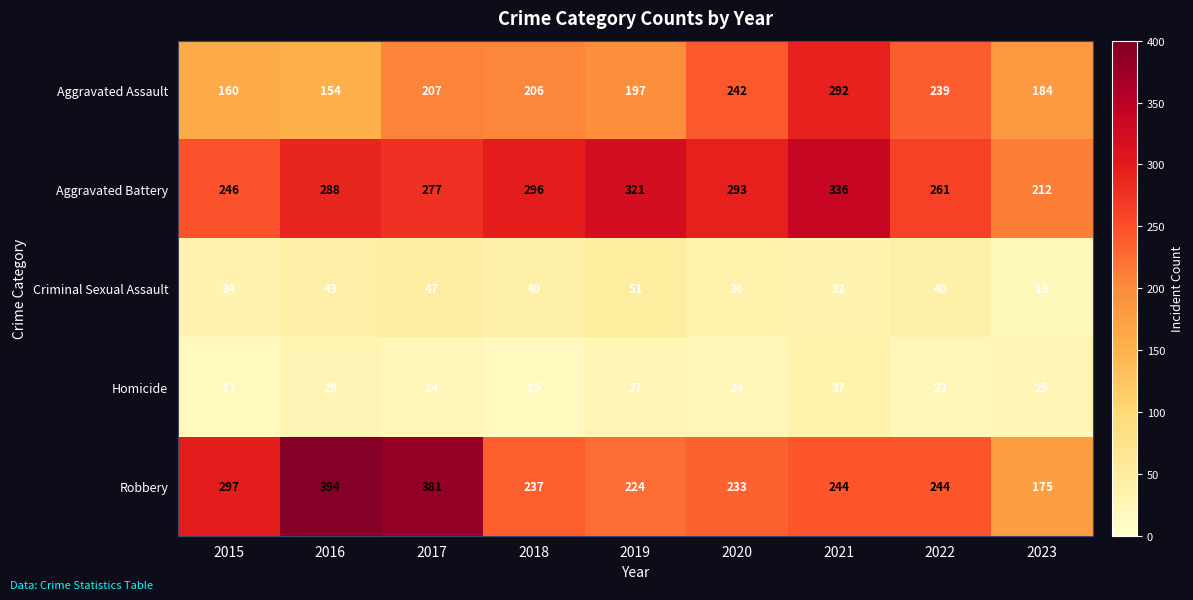

What is the total value across all series at 2021?

941